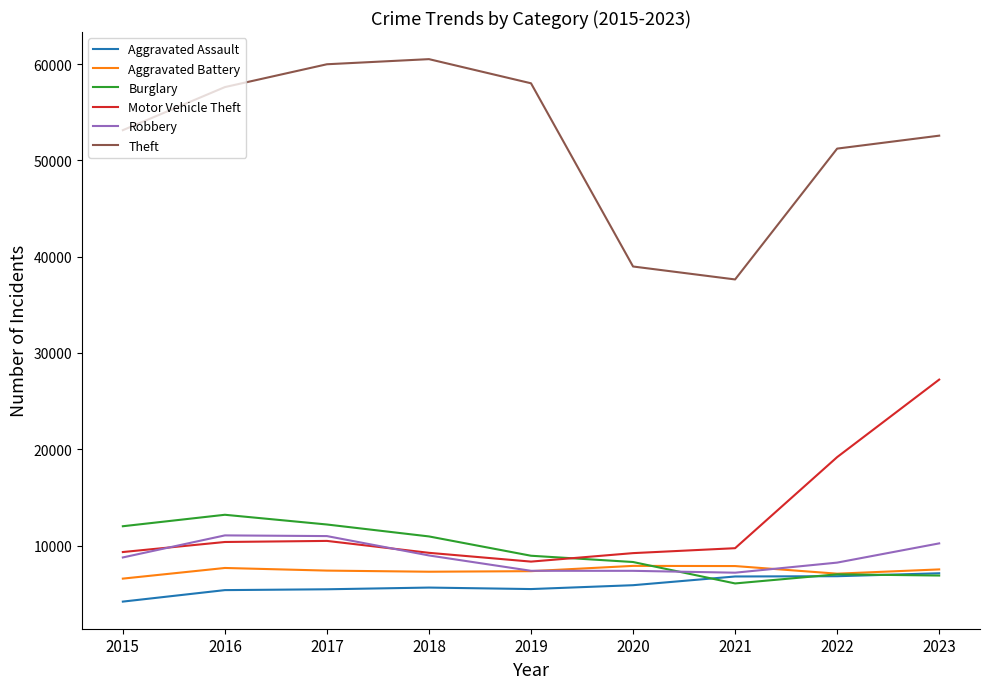

True or false: Robbery has a value of 11054 at 2016.

True